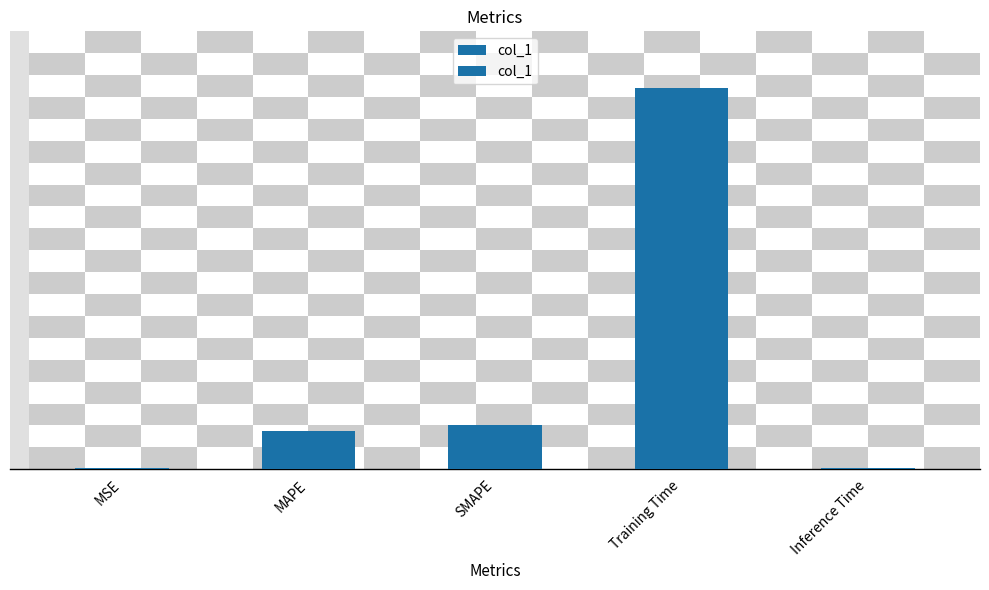

Reading left to right, extract all data points from this chart.

0.0	0.3	0.3	2.8	0.0